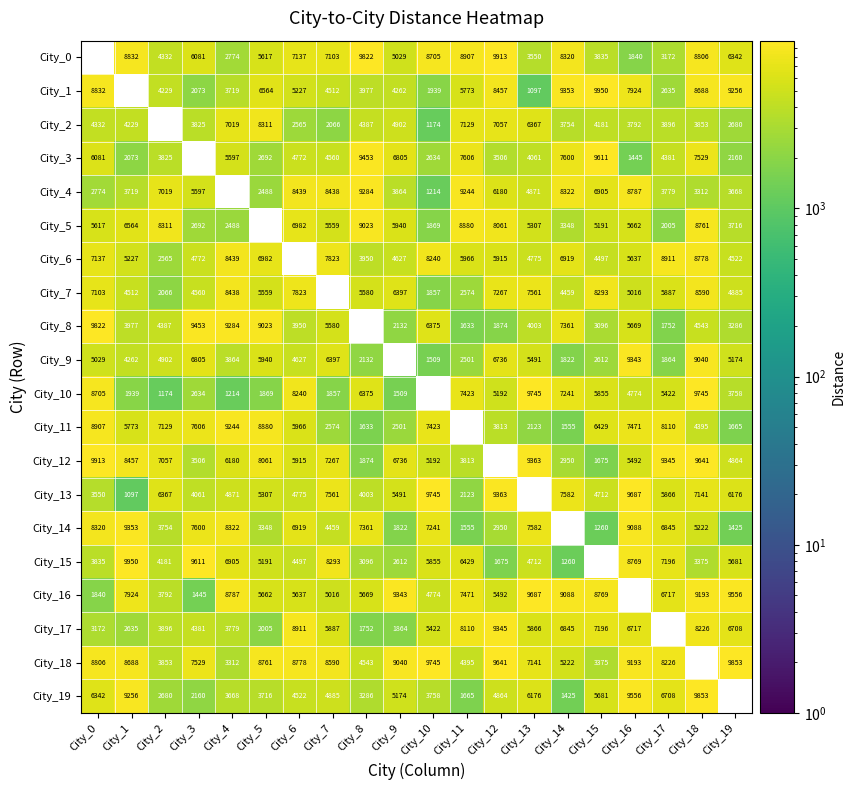

What is the difference between the City_19 values at City_9 and City_2?

2494